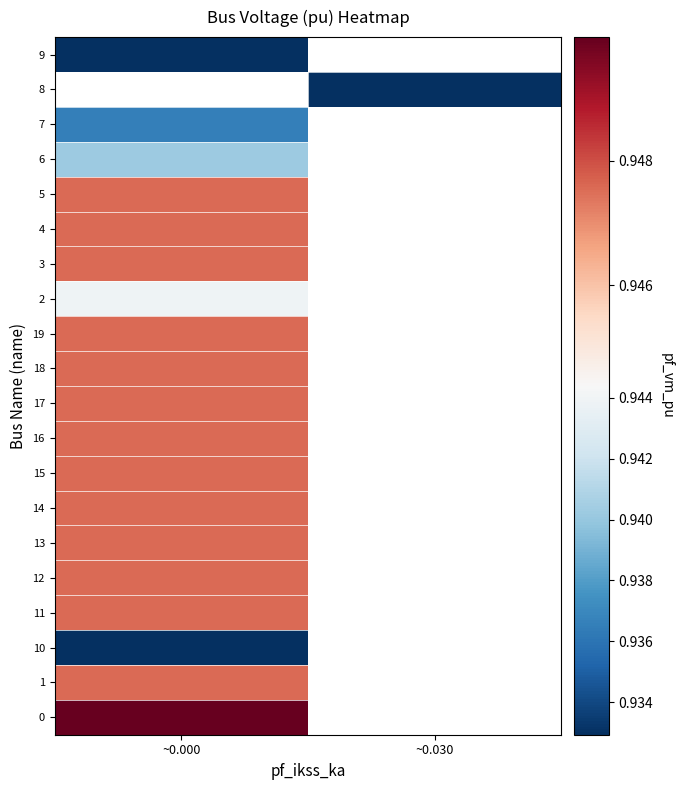

List the labels in order of 15 value, smallest first.

~0.000, ~0.030